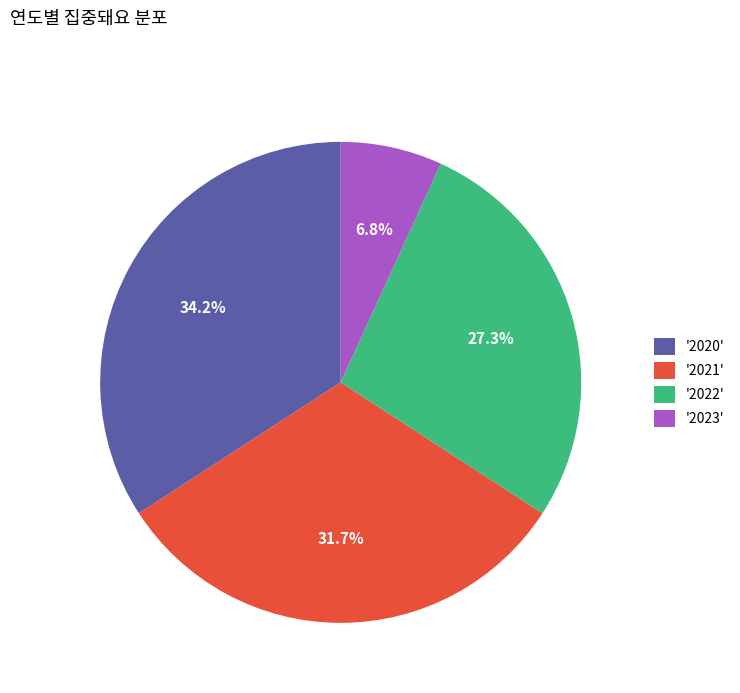

Which slice is the largest?

'2020'